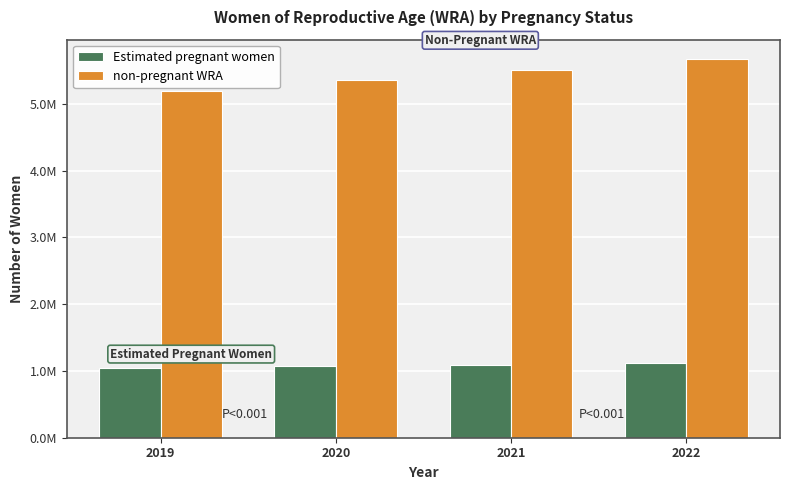

Does the chart contain any negative values?

No